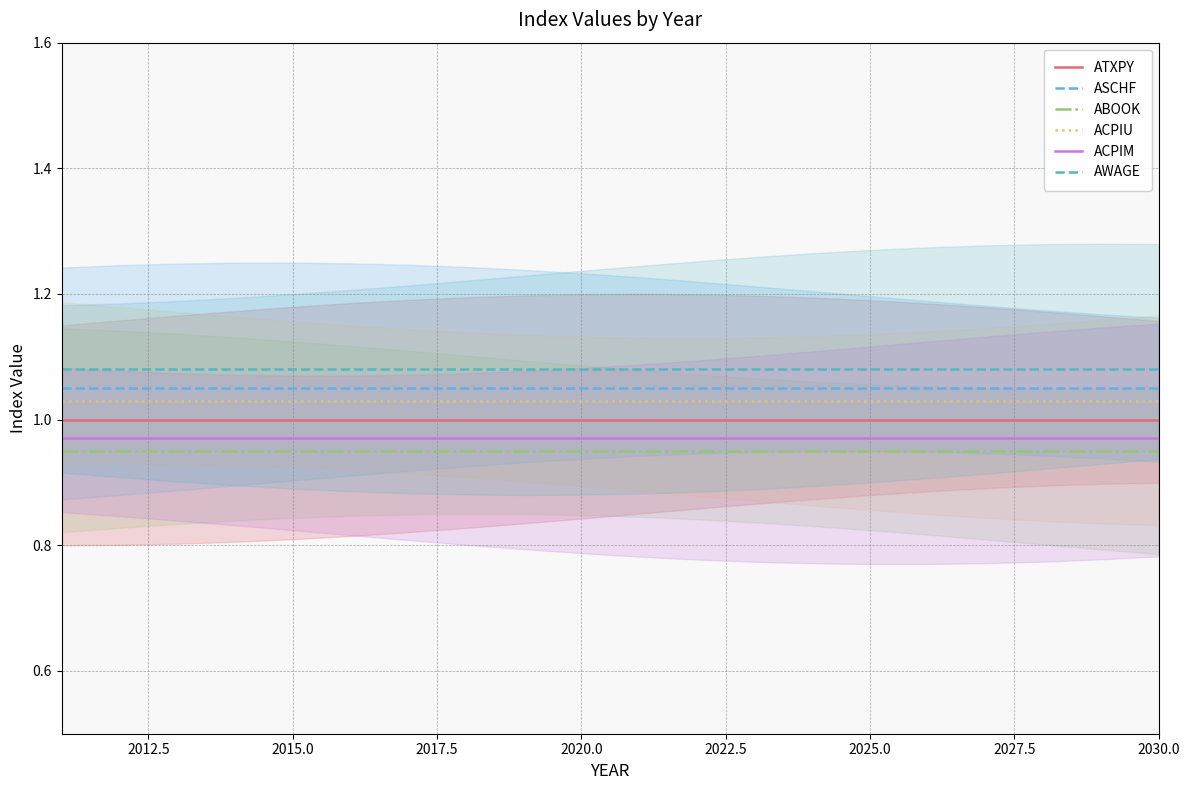

Is the value of AWAGE at 2015.0 greater than the value of ACPIM at 2030.0?

Yes